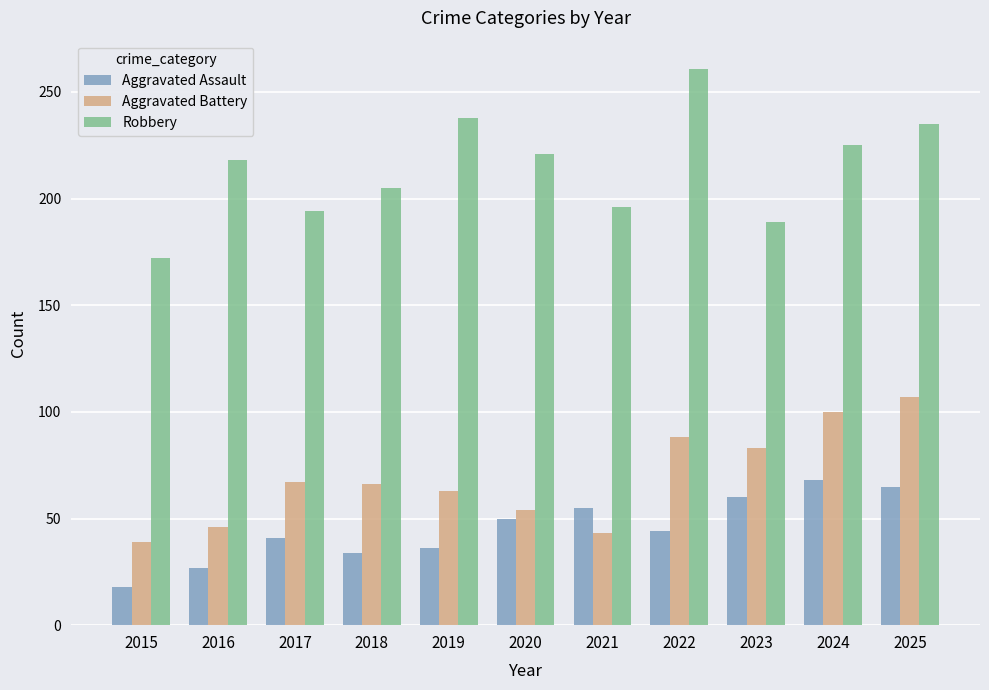

What is the greatest value displayed?

261